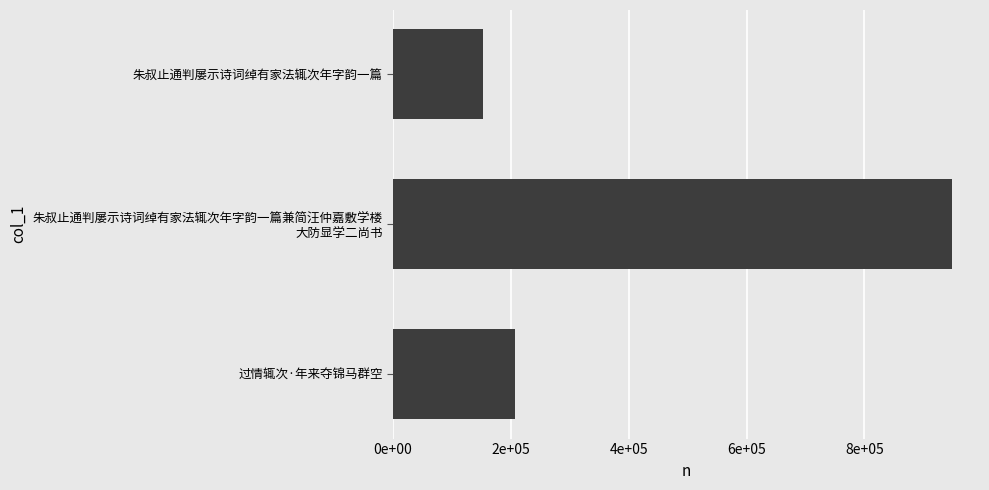

Does the chart contain any negative values?

No